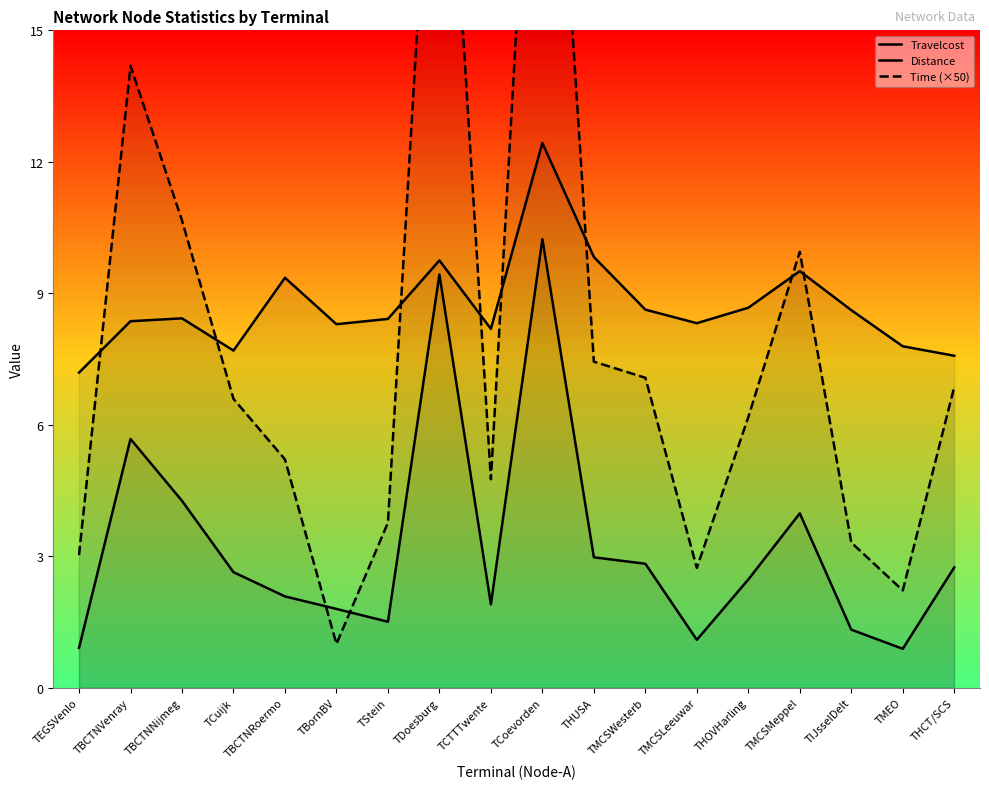

In Travelcost, how many points are lower than both neighbors (excluding endpoints)?

4